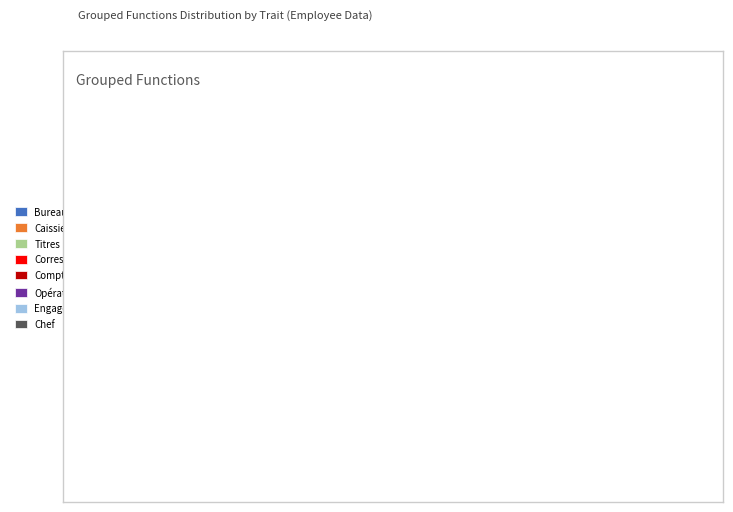

What is the largest slice in the pie chart?

Bureau